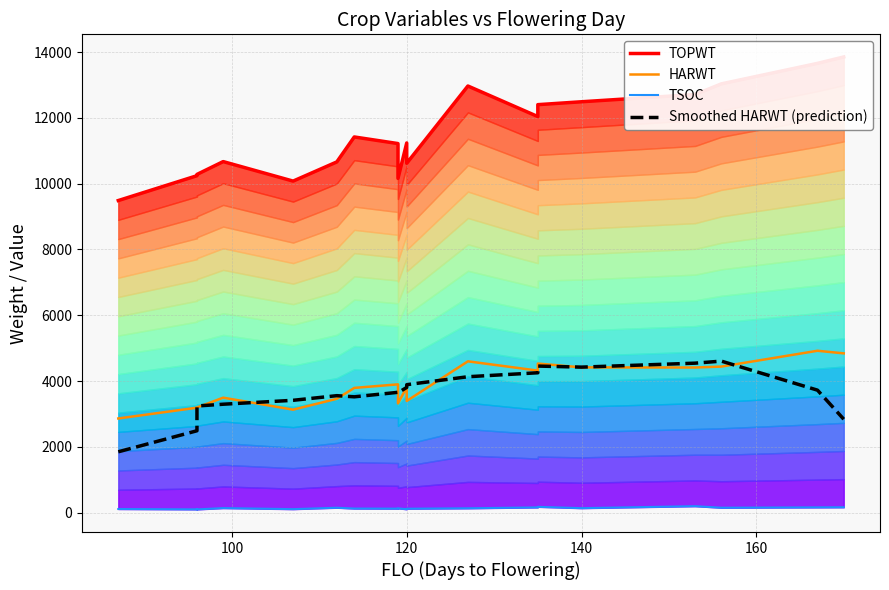

True or false: HARWT and TSOC cross at least once.

False